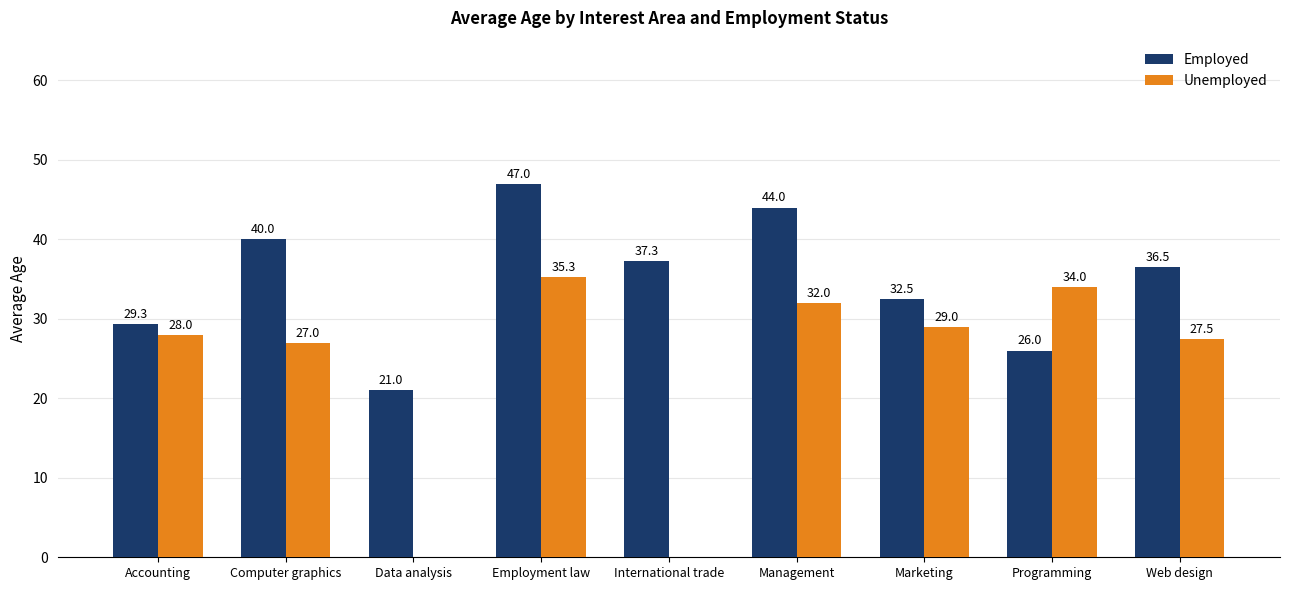

Where does the Employed series first go above 36?

Computer graphics